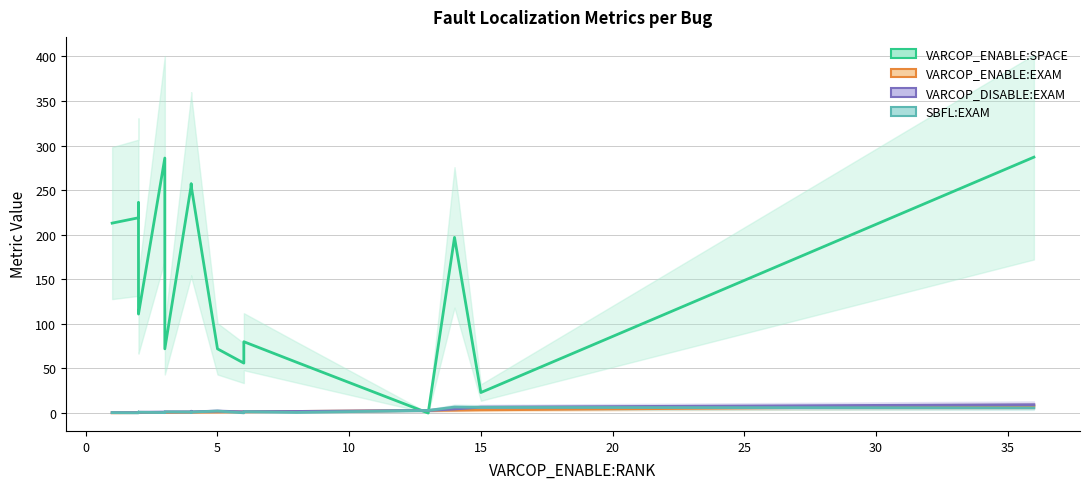

Where is the first local minimum for VARCOP_ENABLE:EXAM?

10